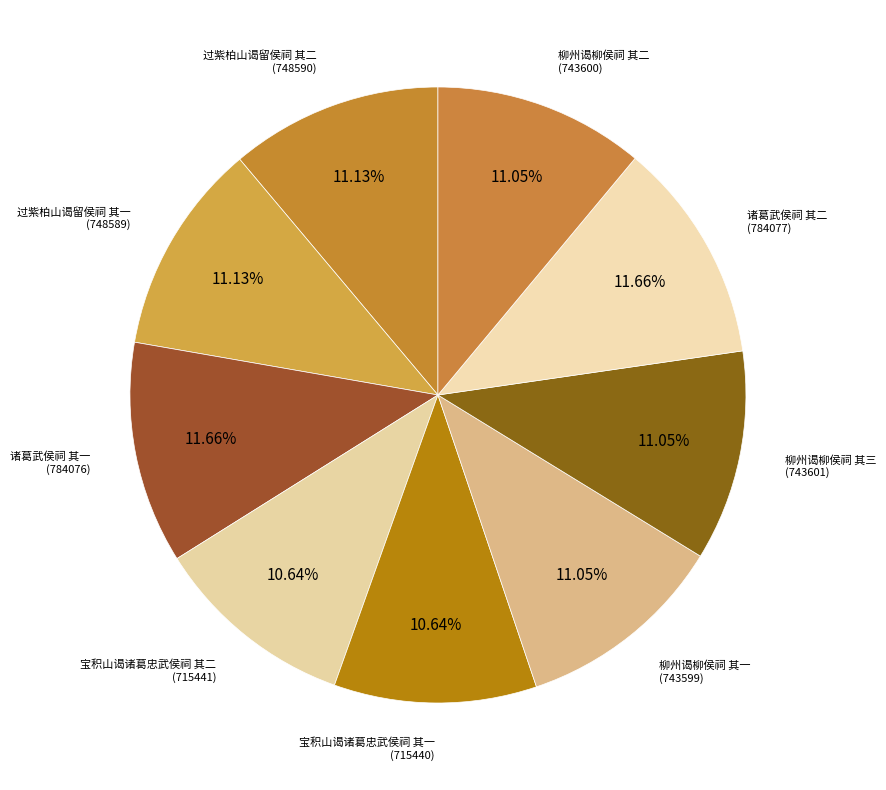

Rank the categories by value from lowest to highest.

宝积山谒诸葛忠武侯祠 其一, 宝积山谒诸葛忠武侯祠 其二, 柳州谒柳侯祠 其一, 柳州谒柳侯祠 其二, 柳州谒柳侯祠 其三, 过紫柏山谒留侯祠 其一, 过紫柏山谒留侯祠 其二, 诸葛武侯祠 其一, 诸葛武侯祠 其二